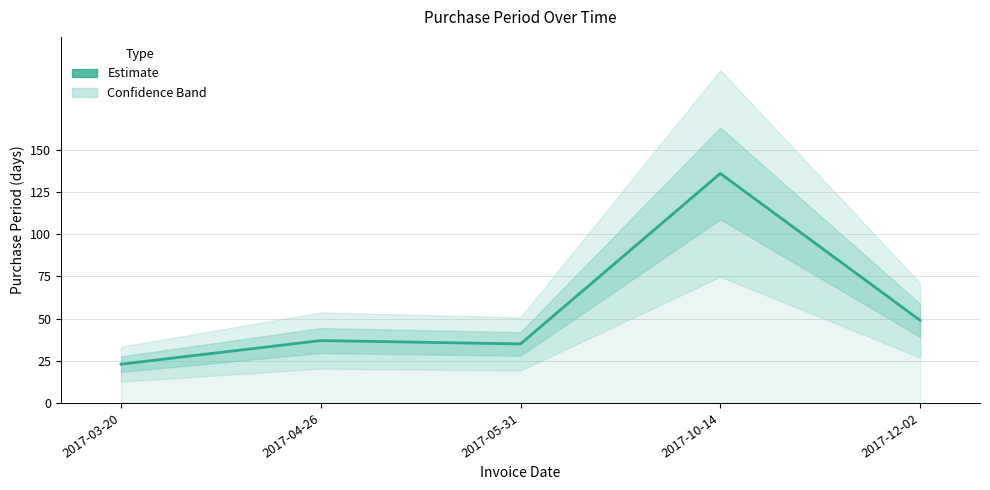

Reading right to left, transcribe all the data shown in this chart.

49	136	35	37	23